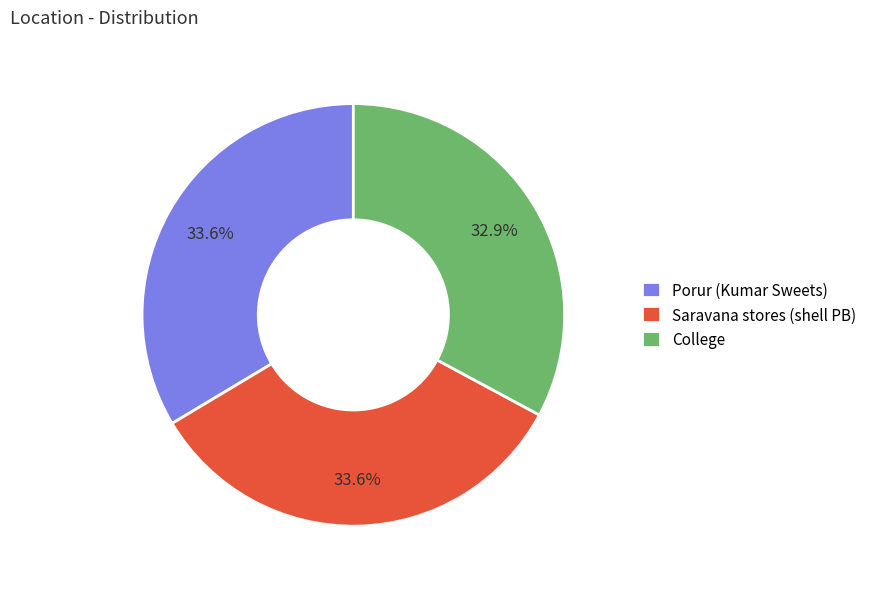

Which slice is the smallest?

College